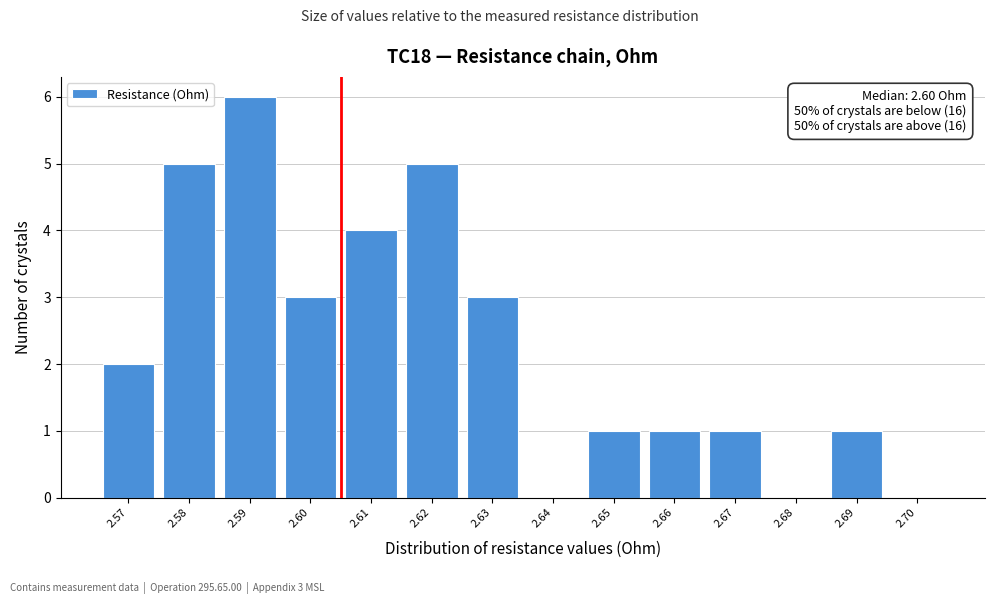

Over which range of the x-axis is the bar tallest?

2.585 to 2.595